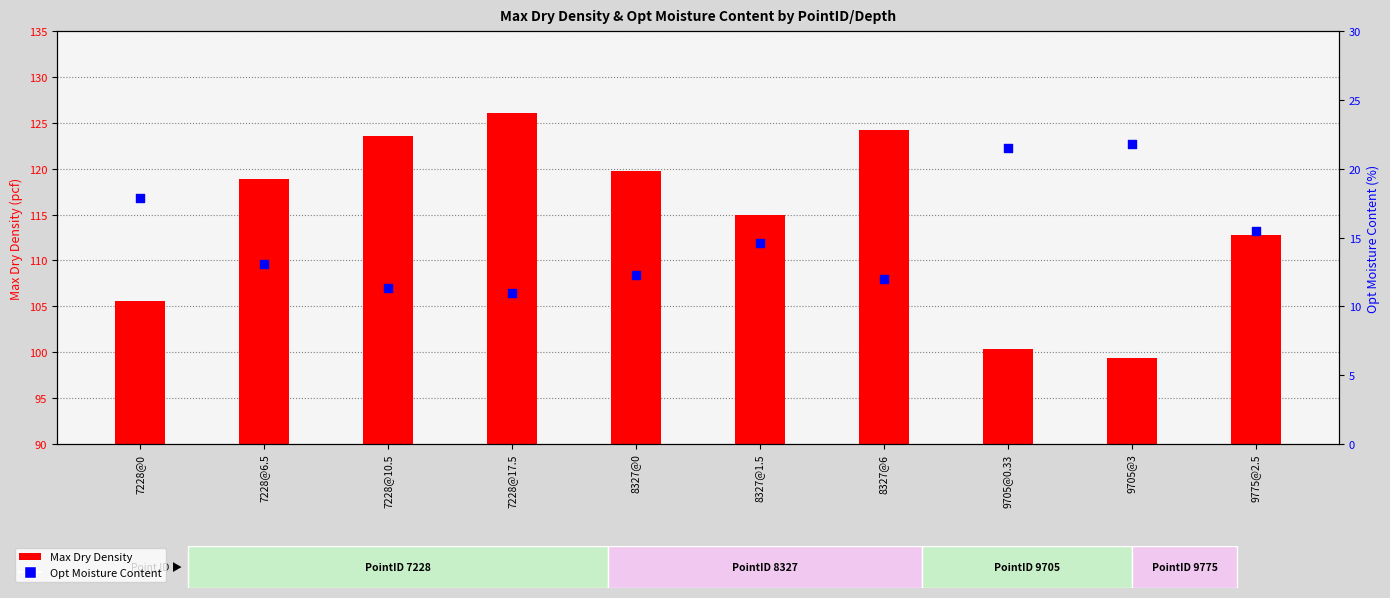

Which series reaches the minimum Y coordinate?

Opt Moisture Content